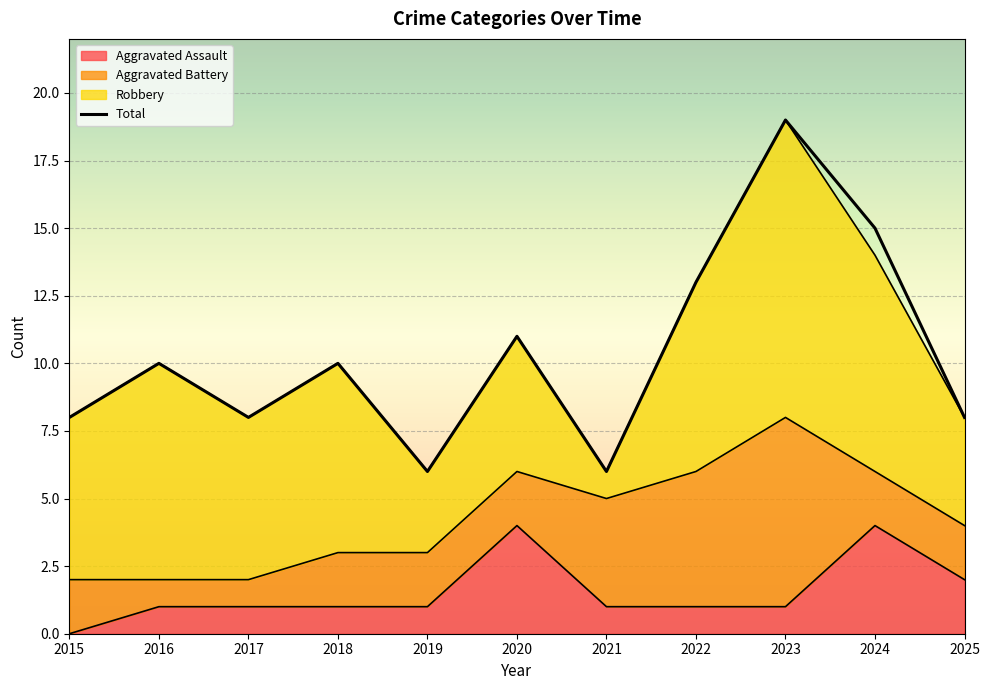

Rank the categories by Total value from lowest to highest.

2019, 2021, 2015, 2017, 2025, 2016, 2018, 2020, 2022, 2024, 2023